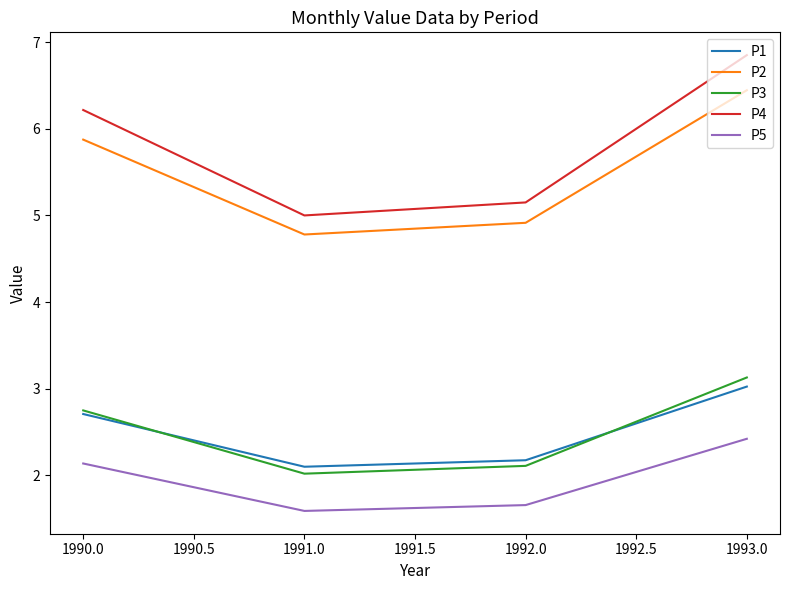

Which series has the largest range (max minus min)?

P4